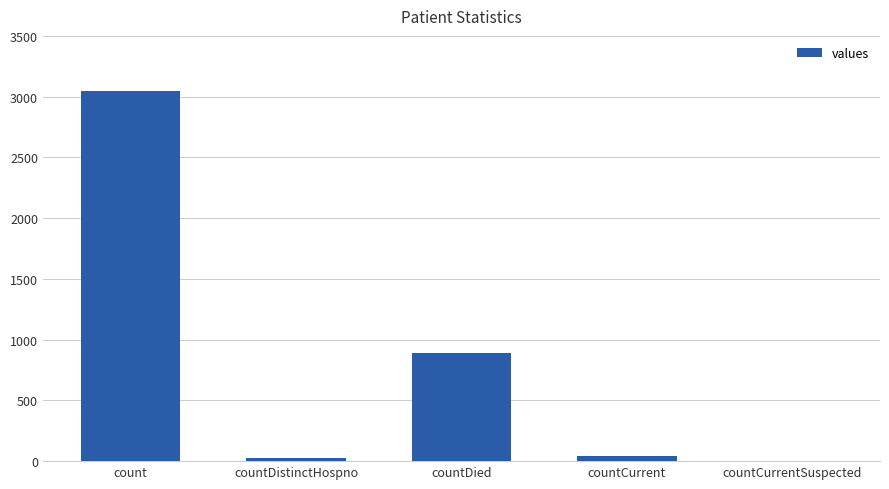

Is it true that the value at countCurrentSuspected is -1430?

False